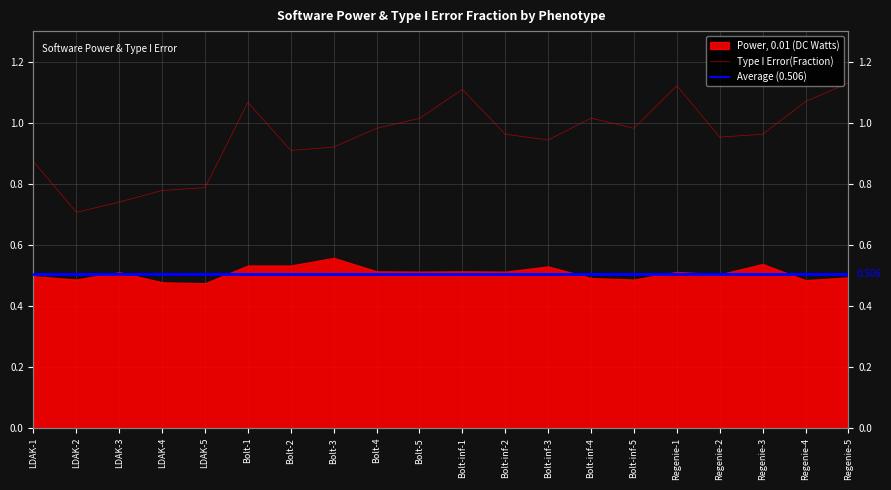

At which category does the chart reach its peak across all series?

Regenie-5